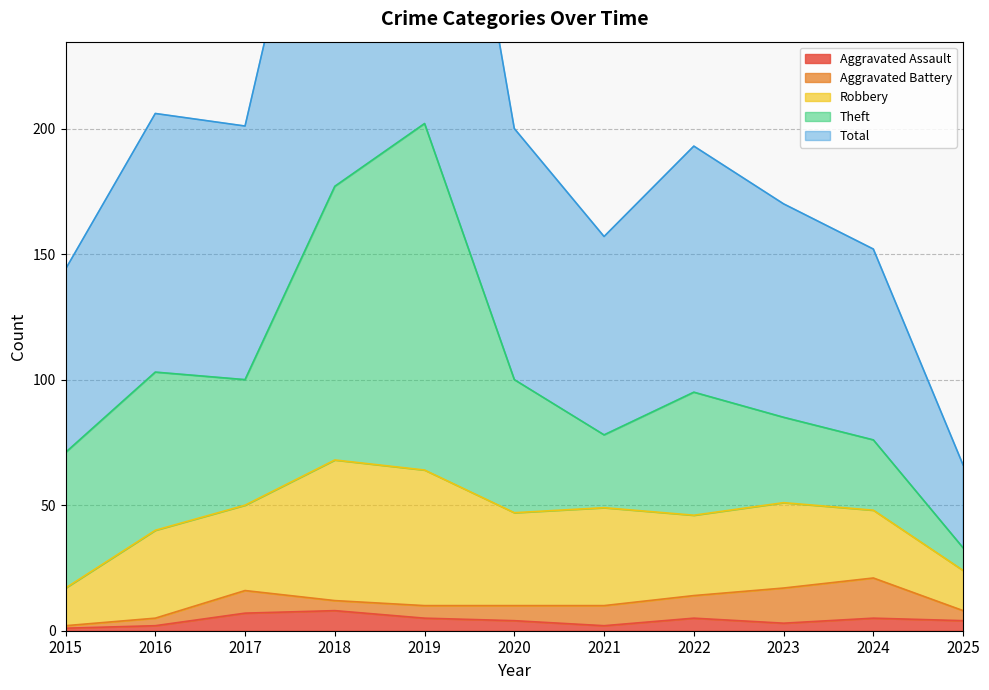

Where is Total nearest to the value 118?

2016